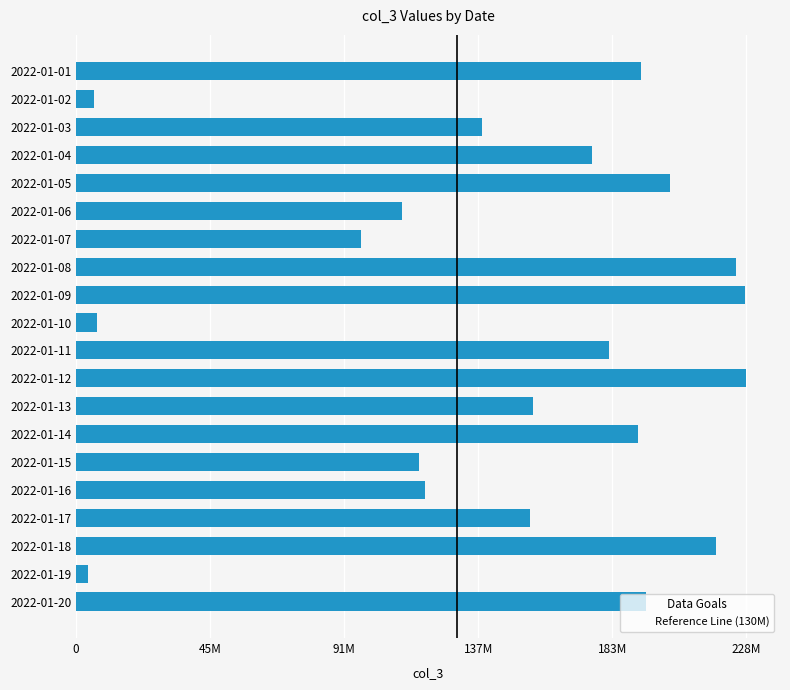

How many values are below 176149752?

10